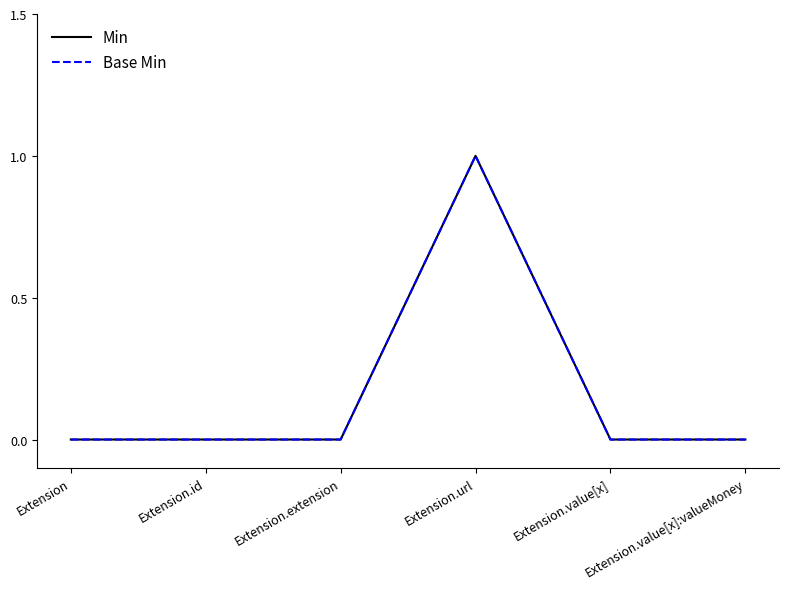

Reading left to right, what are all the values shown in this chart?

Min: Extension=0	Extension.id=0	Extension.extension=0	Extension.url=1	Extension.value[x]=0	Extension.value[x]:valueMoney=0
Base Min: Extension=0	Extension.id=0	Extension.extension=0	Extension.url=1	Extension.value[x]=0	Extension.value[x]:valueMoney=0